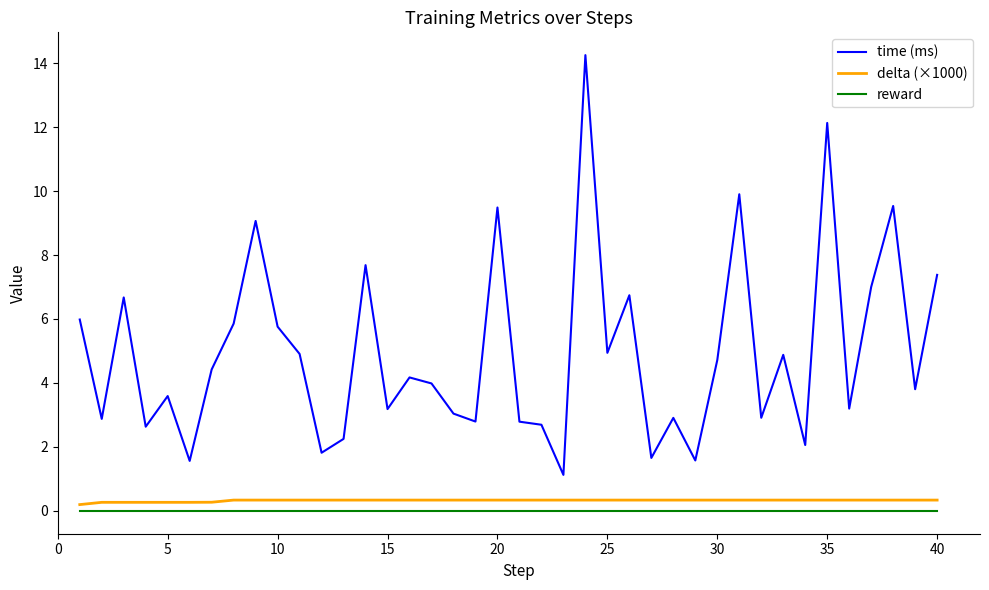

True or false: time (ms) and delta (×1000) intersect in this chart.

False